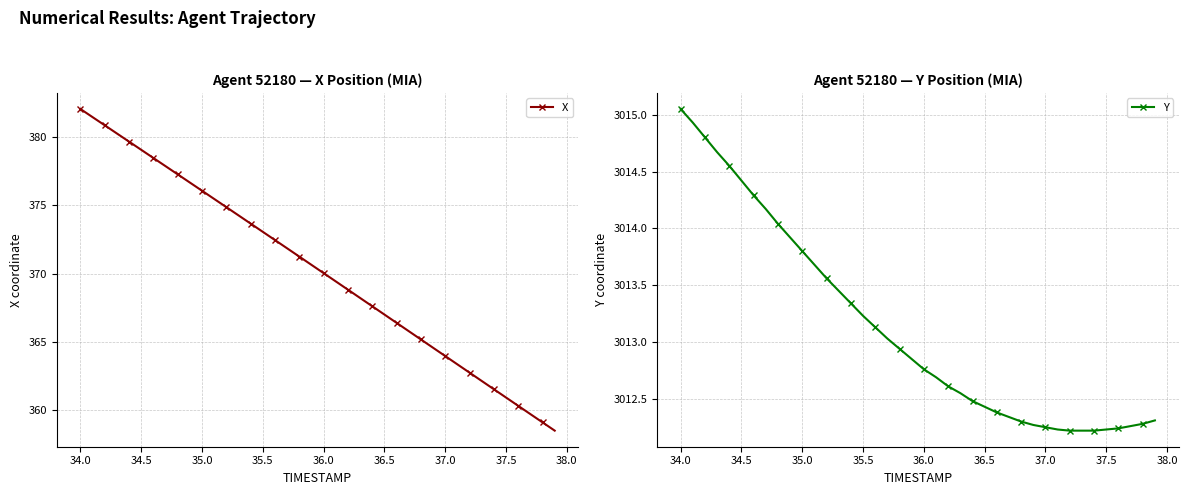

Reading left to right, list all the values displayed in this chart.

X: 382.0	381.4	380.8	380.2	379.6	379.0	378.4	377.8	377.2	376.6	376.1	375.5	374.9	374.2	373.6	373.0	372.4	371.8	371.2	370.6	370.0	369.4	368.8	368.2	367.6	367.0	366.4	365.8	365.2	364.6	364.0	363.4	362.8	362.1	361.5	360.9	360.3	359.7	359.1	358.5
Y: 3015.1	3014.9	3014.8	3014.7	3014.6	3014.4	3014.3	3014.2	3014.0	3013.9	3013.8	3013.7	3013.6	3013.4	3013.3	3013.2	3013.1	3013.0	3012.9	3012.8	3012.8	3012.7	3012.6	3012.6	3012.5	3012.4	3012.4	3012.3	3012.3	3012.3	3012.2	3012.2	3012.2	3012.2	3012.2	3012.2	3012.2	3012.3	3012.3	3012.3